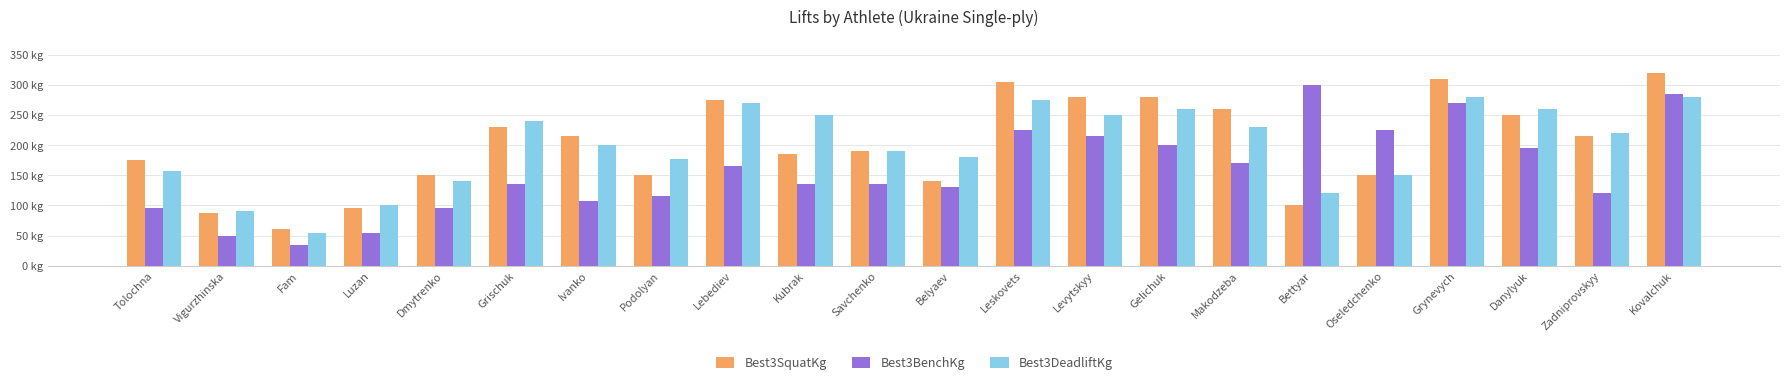

At which category does the chart reach its peak across all series?

Kovalchuk